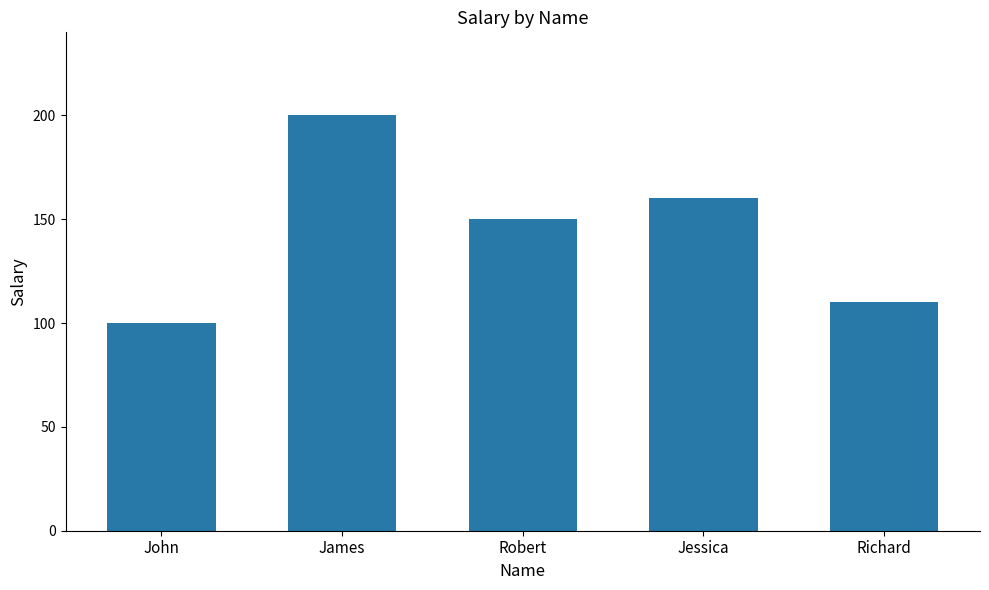

How many categories are shown in the chart?

5